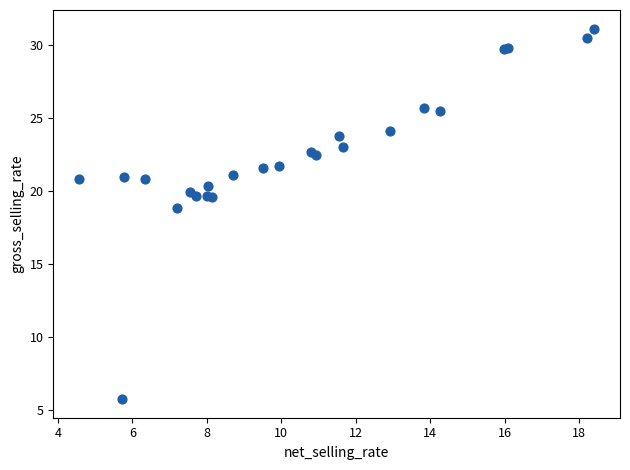

What Y value in the scatter plot is closest to 18?

18.8